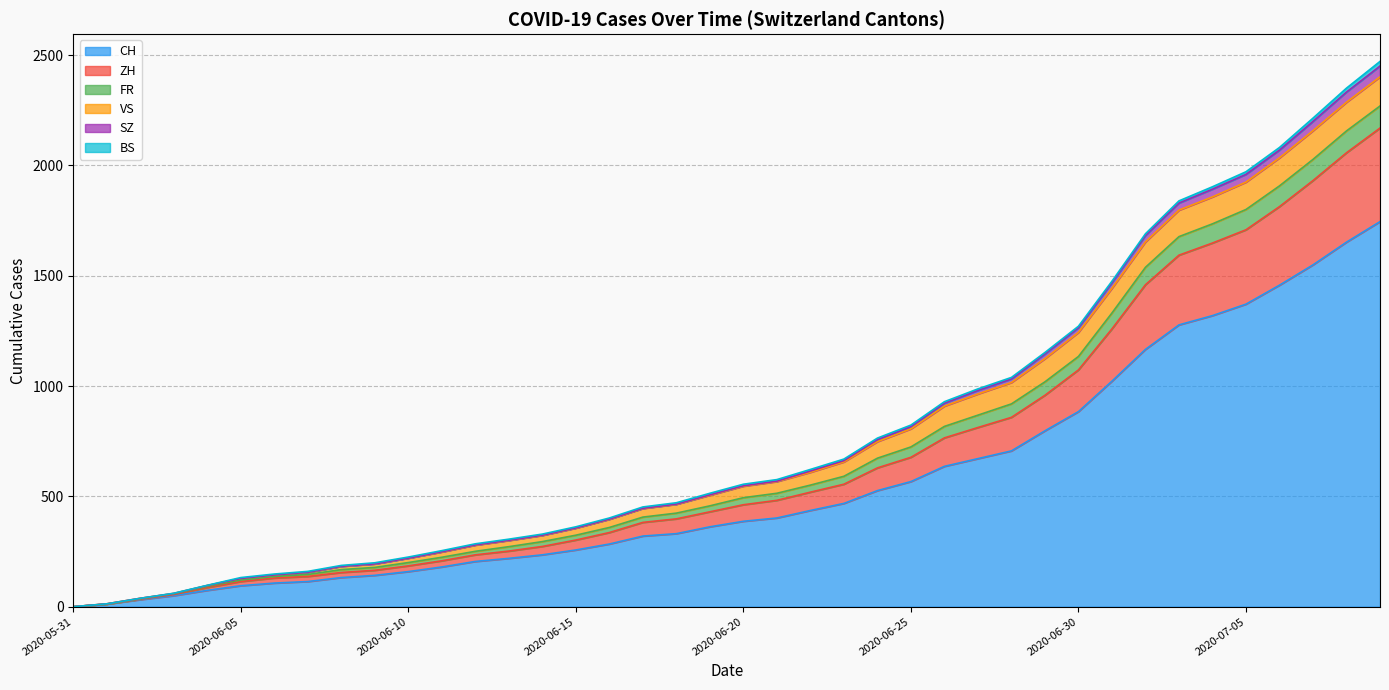

The value of FR at 2020-06-04 is 151. True or false?

False